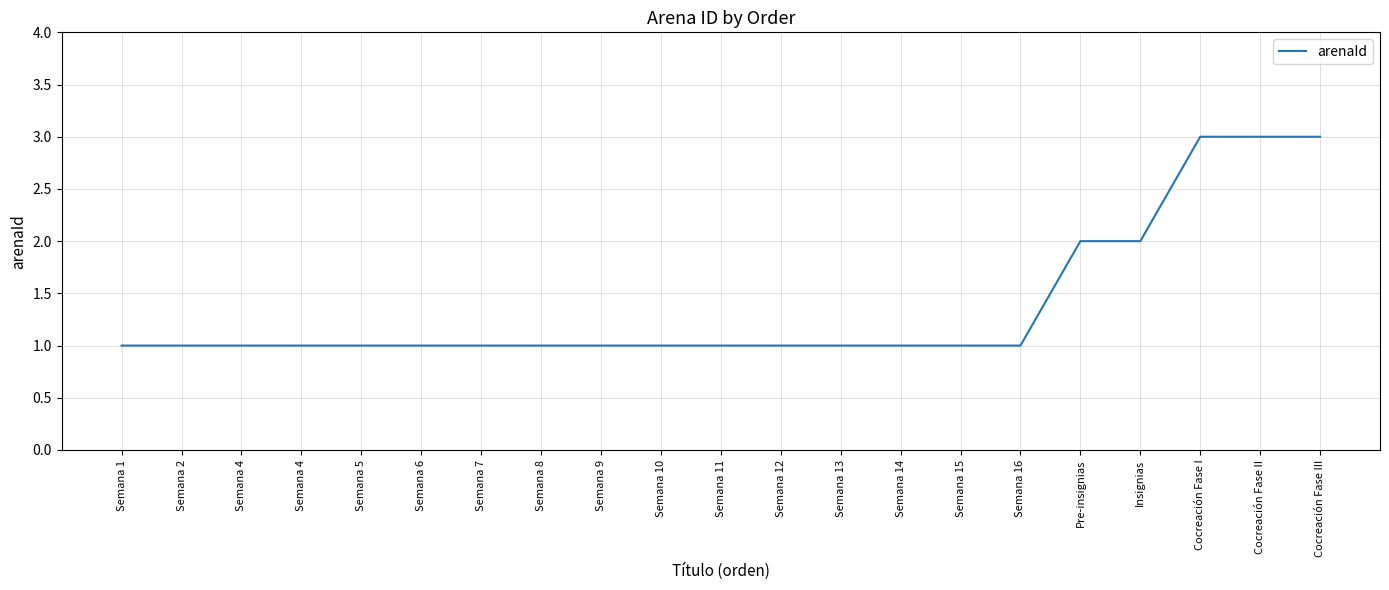

What is the label of the 1st point from the right?

Cocreación Fase III